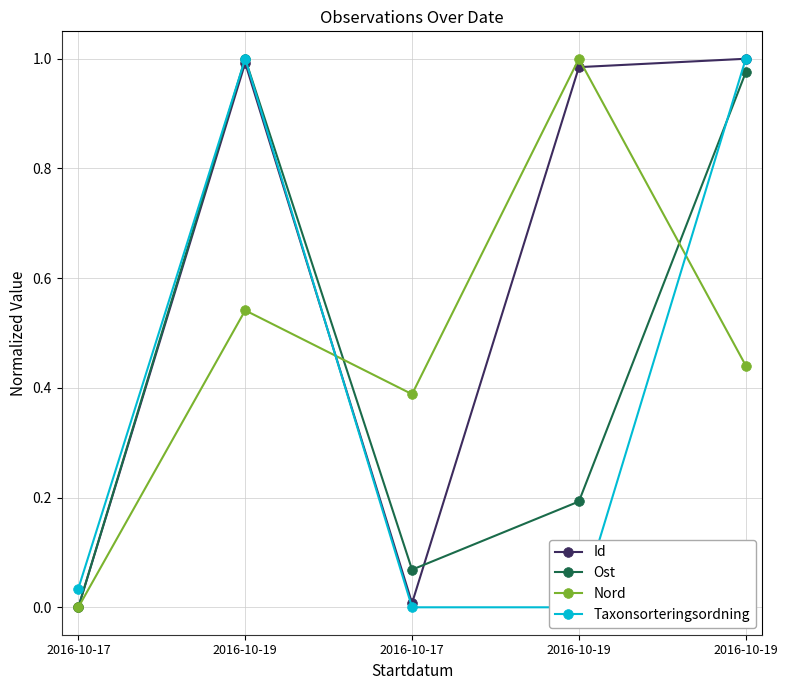

What is the sum of all Ost values?

2.2